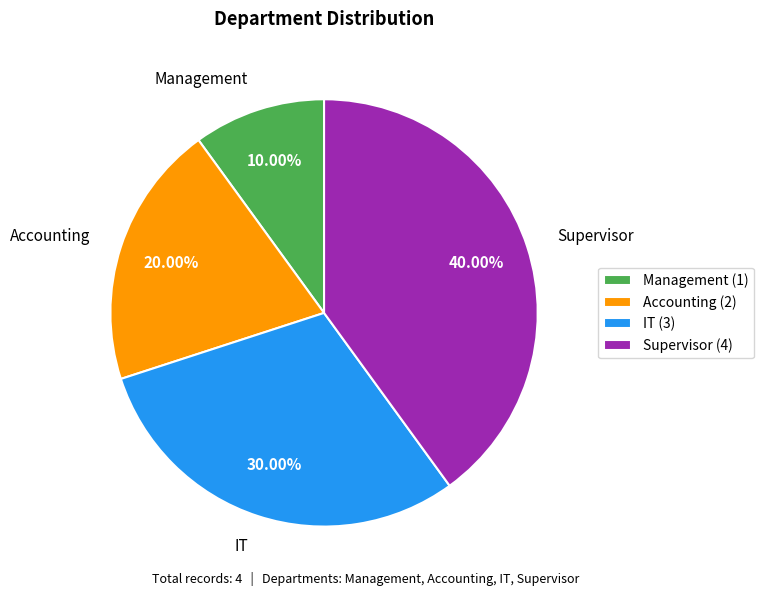

Which has a higher value, Supervisor or Accounting?

Supervisor